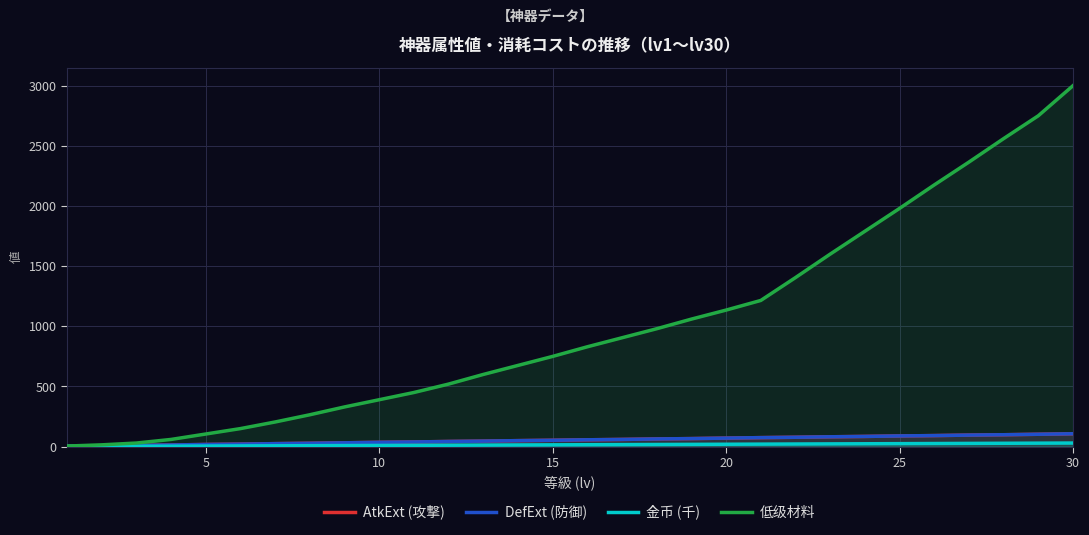

Reading left to right, list all the values displayed in this chart.

AtkExt (攻撃): 4	7	11	14	18	21	25	28	32	36	39	43	46	50	53	57	60	64	67	71	75	78	82	85	89	92	96	99	103	107
DefExt (防御): 4	7	11	14	18	21	25	28	32	36	39	43	46	50	53	57	60	64	67	71	75	78	82	85	89	92	96	99	103	107
金币 (千): 1	2	3	4	5	6	7	8	9	10	11	12	13	14	15	16	17	18	19	20	21	22	23	24	25	26	27	28	29	30
低级材料: 5	15	30	60	105	150	205	265	330	390	450	520	600	675	750	830	905	980	1060	1135	1215	1405	1600	1790	1980	2175	2365	2560	2750	3000